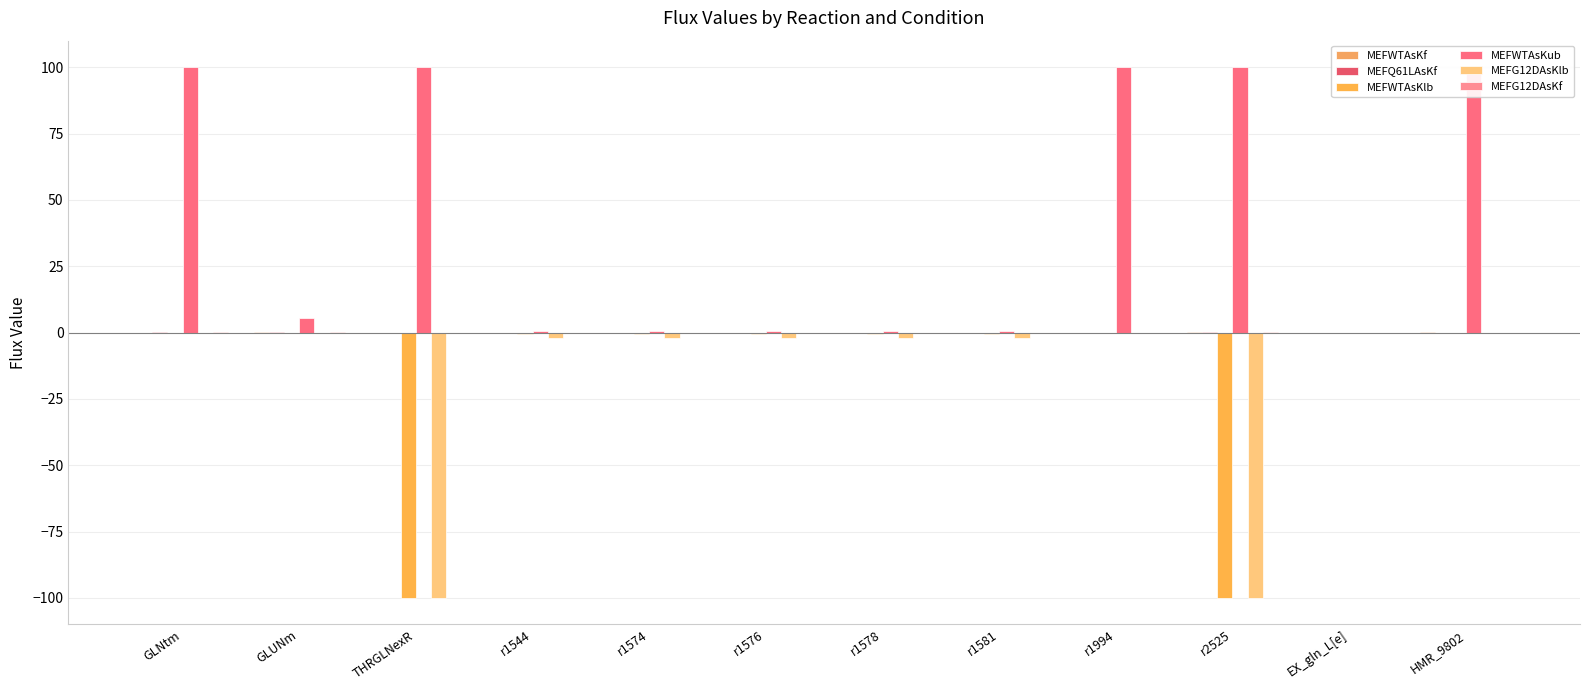

Count the number of categories in the chart.

12